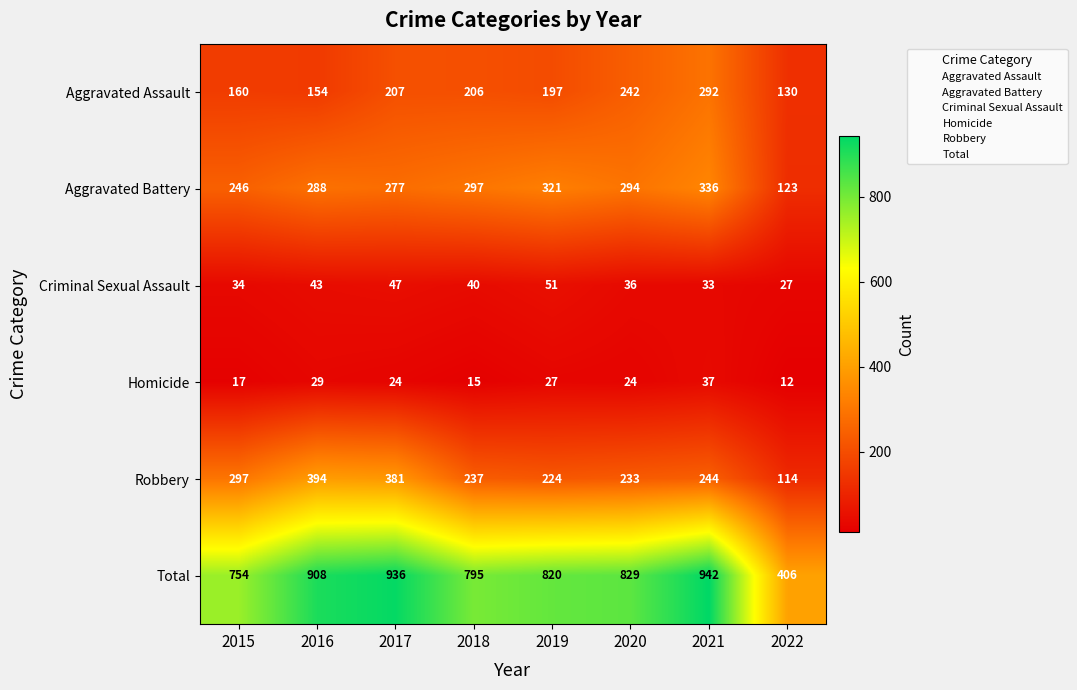

Which series has the widest spread of values?

Total